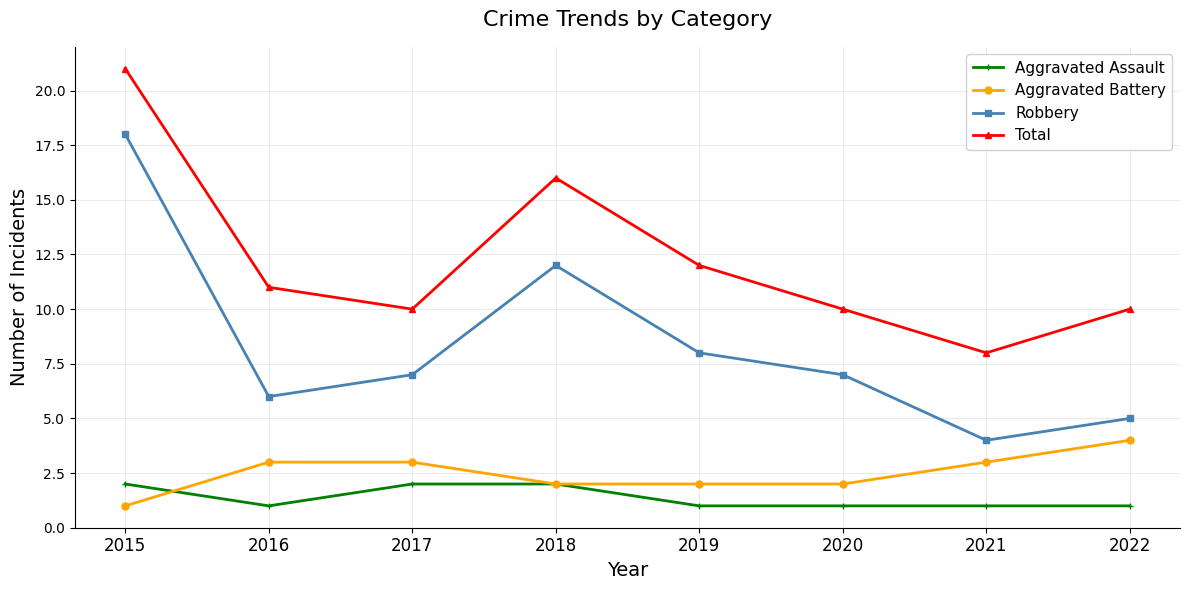

The value of Aggravated Battery at 2022 is 3. True or false?

False